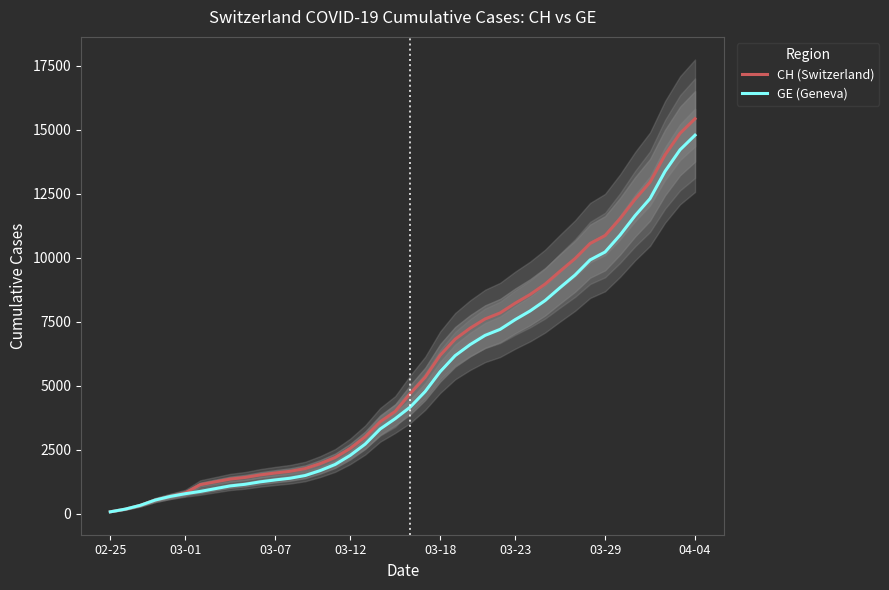

What is the maximum value for CH (Switzerland)?

15433